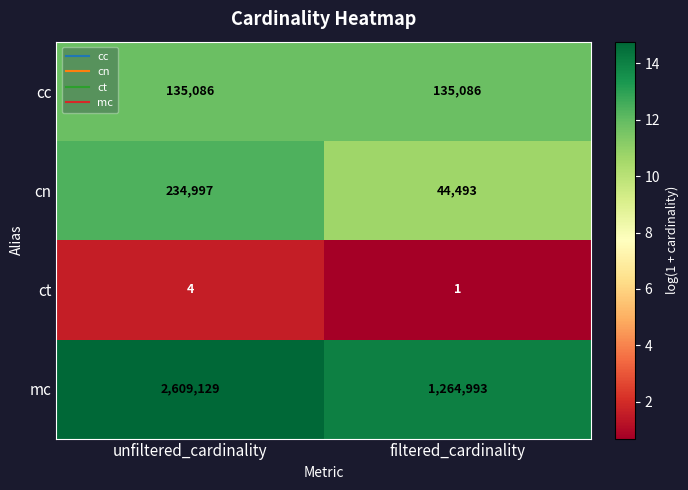

Is it true that cn equals 79837 at filtered_cardinality?

False